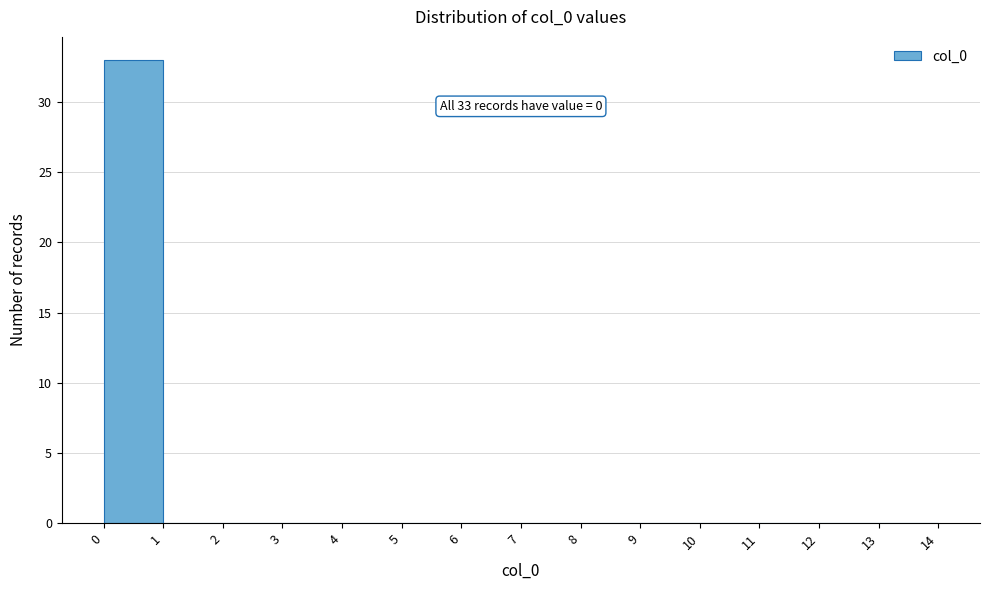

Which range on the x-axis has the tallest bar?

0 to 1